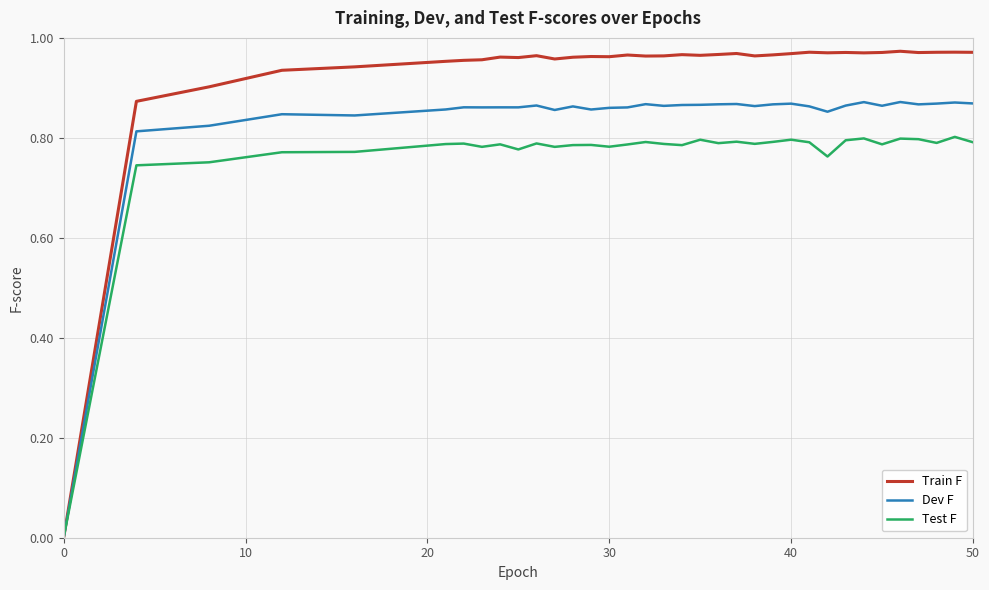

Which series has the largest total across all categories?

Train F